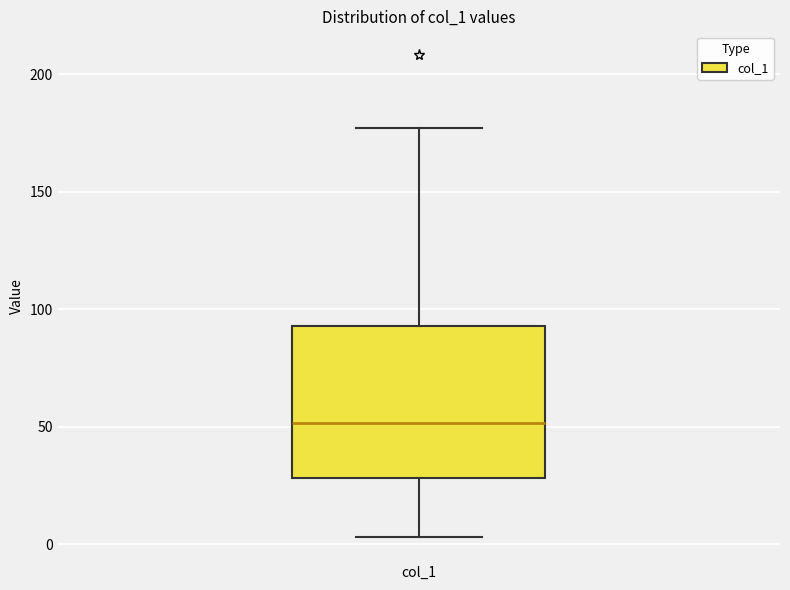

Where does the lower whisker of the box for col_1 end on the y-axis? The values are not printed on the chart, so give them approximately, as read against the axis.

5